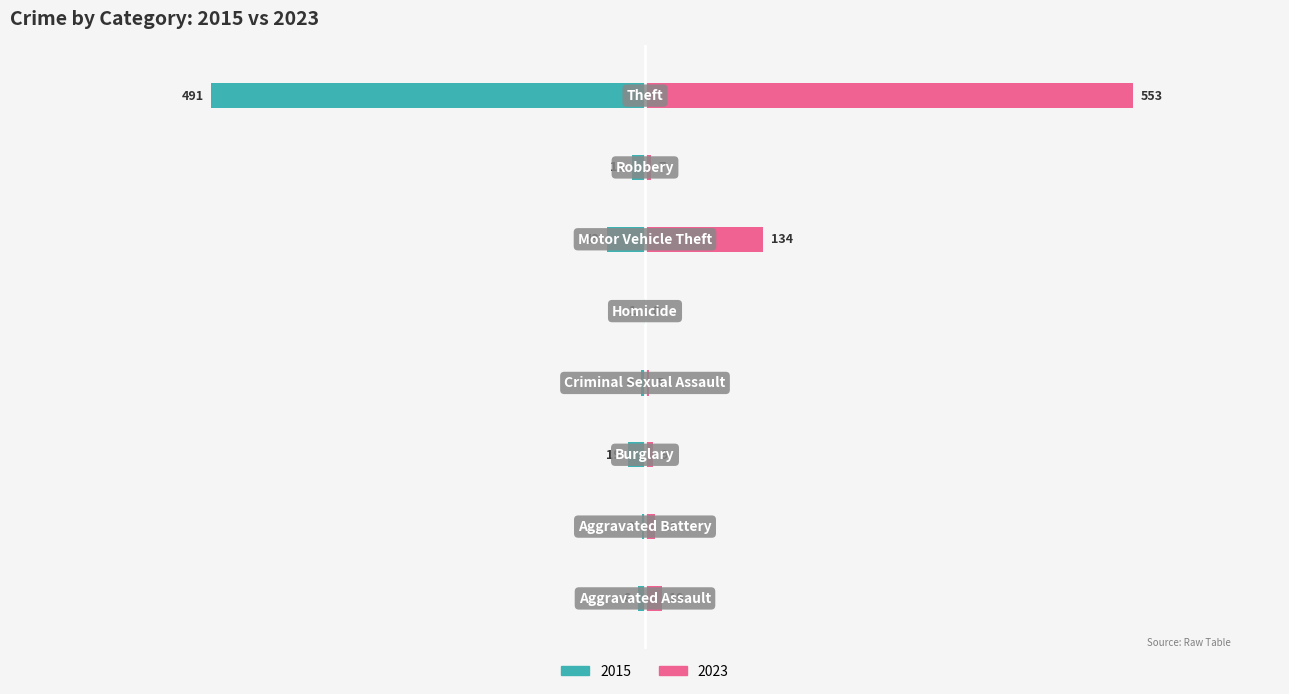

How many groups of bars are there?

8